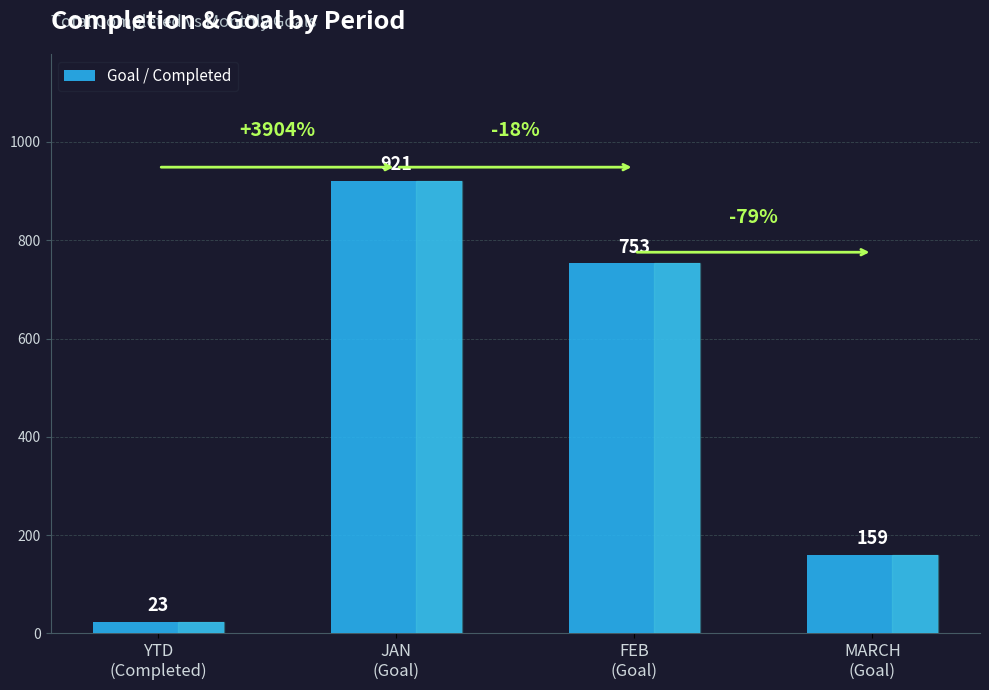

How many bars are there in total?

4